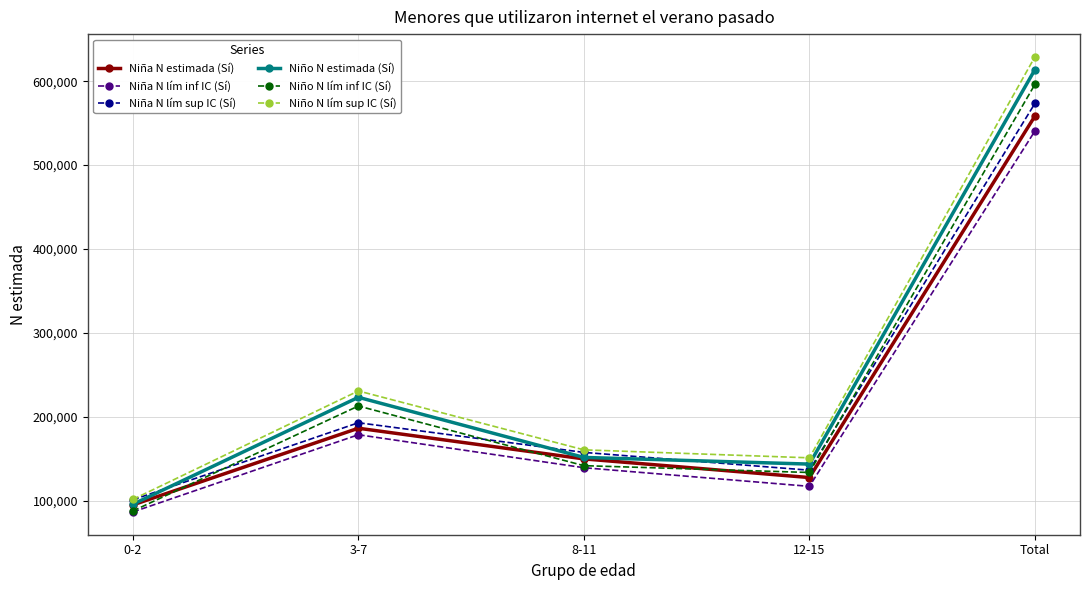

True or false: Niño N estimada (Sí) has more than 2 points higher than both neighbors.

False